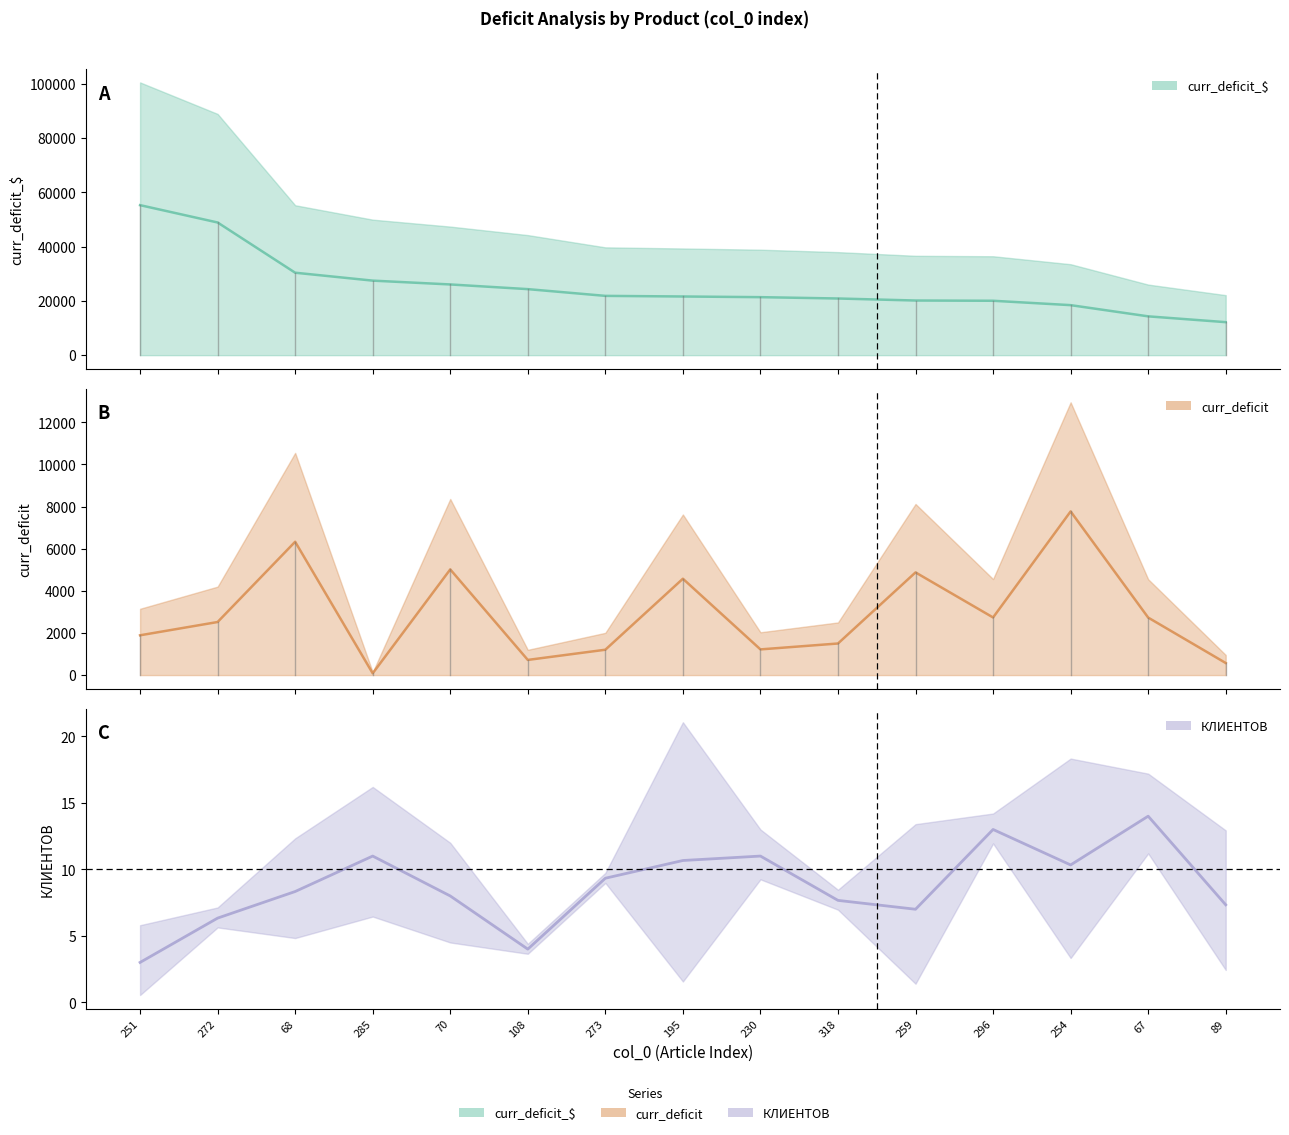

What is the minimum value for curr_deficit_$?

12175.5